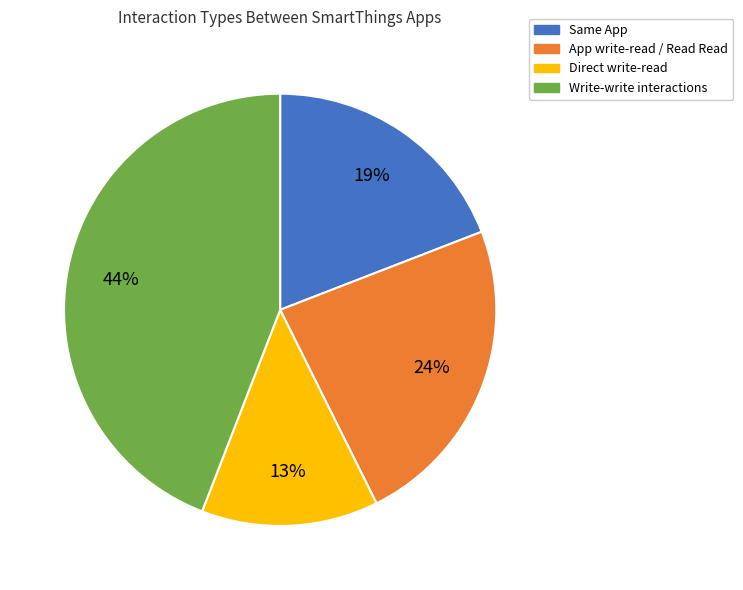

What percentage is the Same App slice, to the nearest percent?

19%